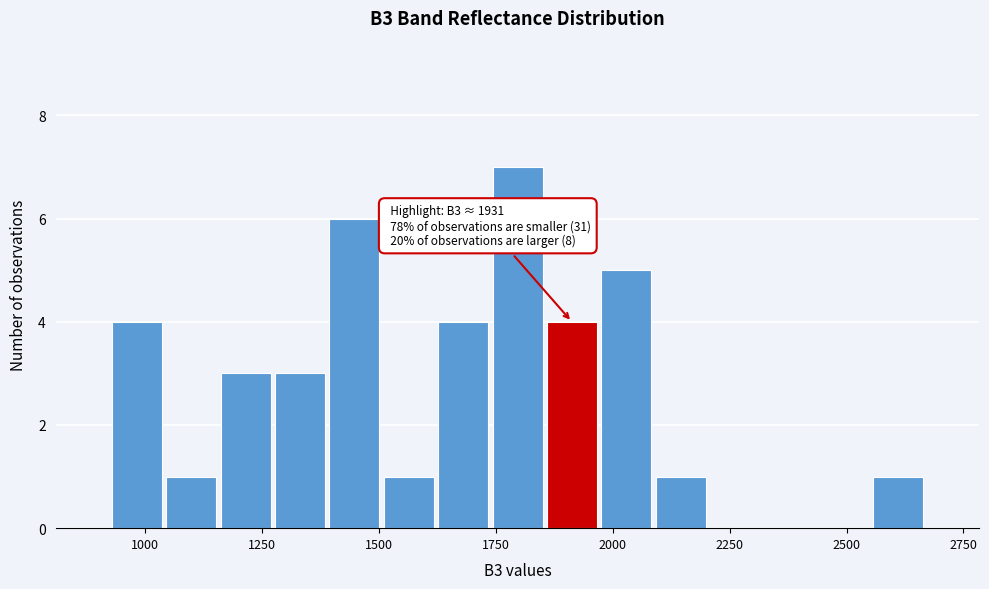

Around what value on the x-axis is the tallest bar? Give the approximate position of its centre, as read against the axis.

1800